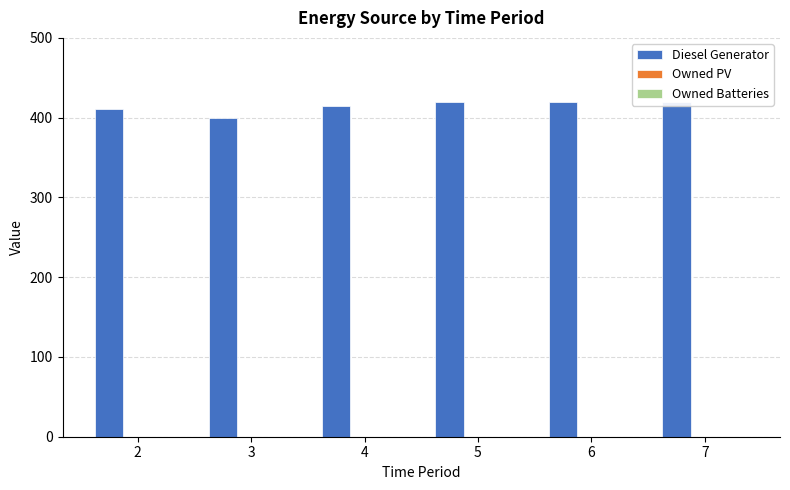

At how many categories does at least one series exceed 412?

4